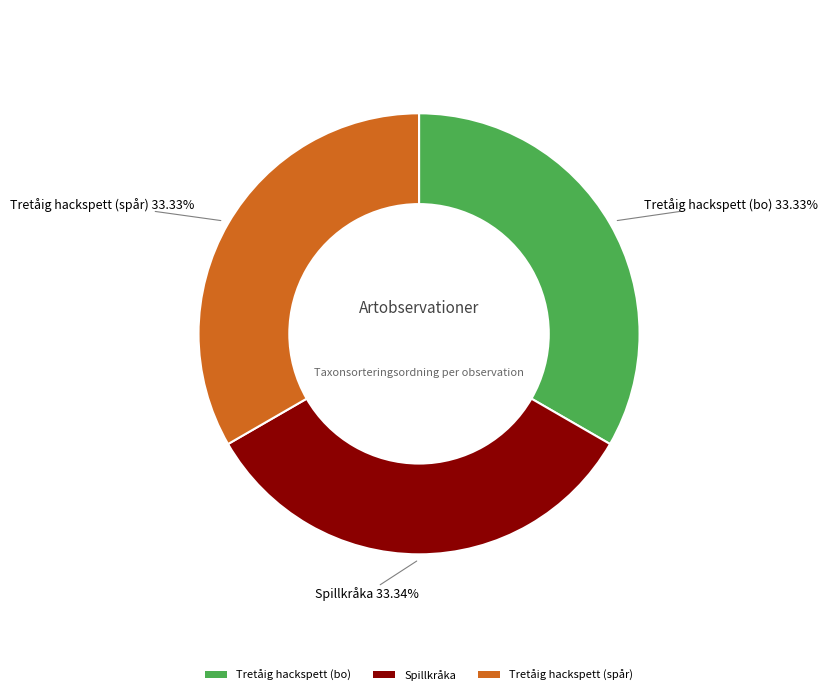

To the nearest percent, what is the average slice percentage?

33%